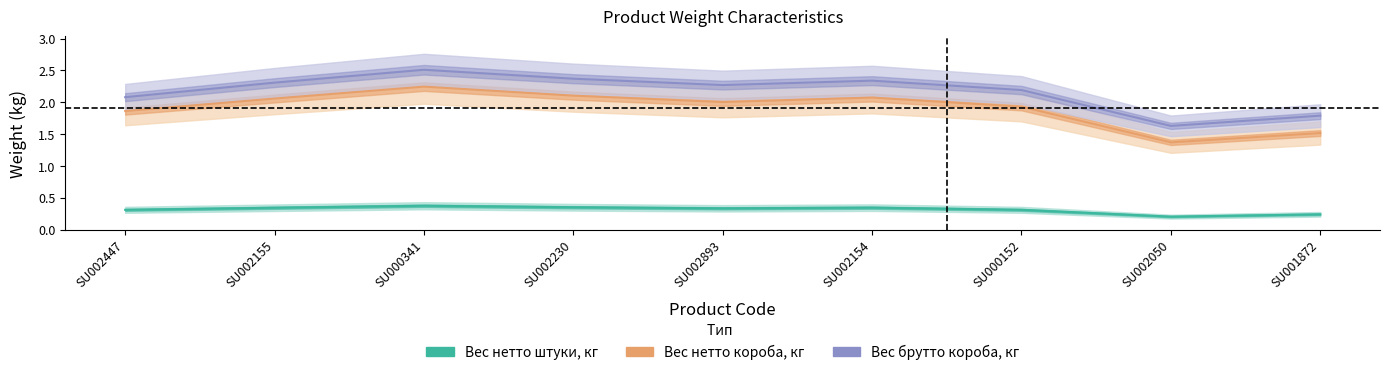

Reading left to right, what are all the values shown in this chart?

Вес нетто штуки, кг: 0.3	0.3	0.4	0.4	0.3	0.3	0.3	0.2	0.2
Вес нетто короба, кг: 1.9	2.1	2.2	2.1	2.0	2.1	1.9	1.4	1.5
Вес брутто короба, кг: 2.1	2.3	2.5	2.4	2.3	2.3	2.2	1.6	1.8